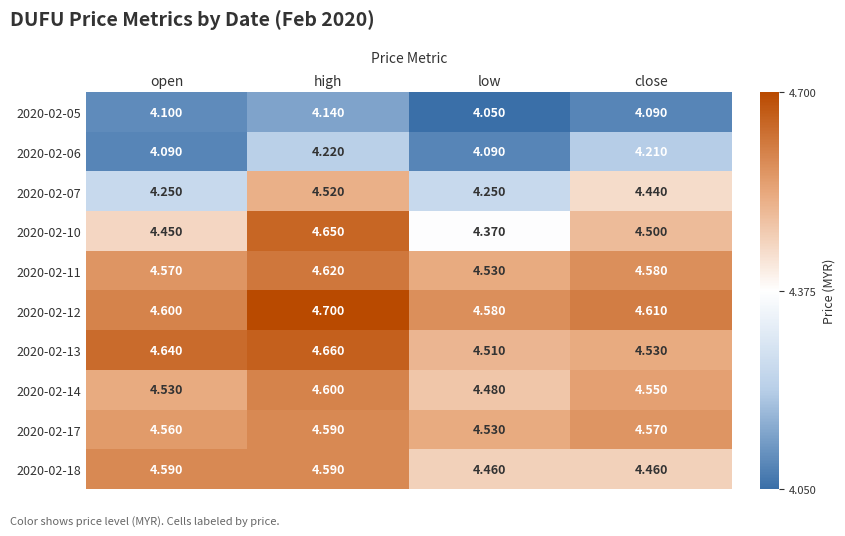

Between low and close, which series saw the biggest shift?

2020-02-07